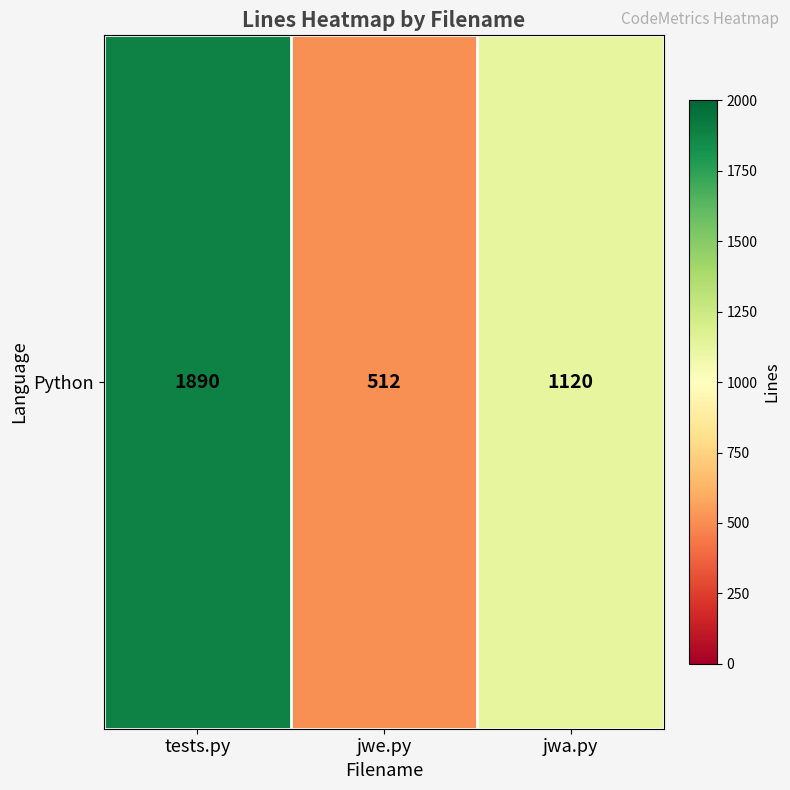

Reading left to right, list all the values displayed in this chart.

1890	512	1120